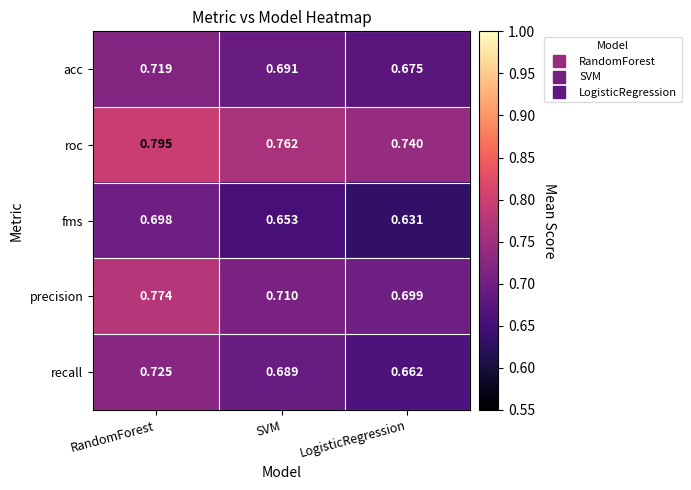

What is the total value across all series at SVM?

3.5